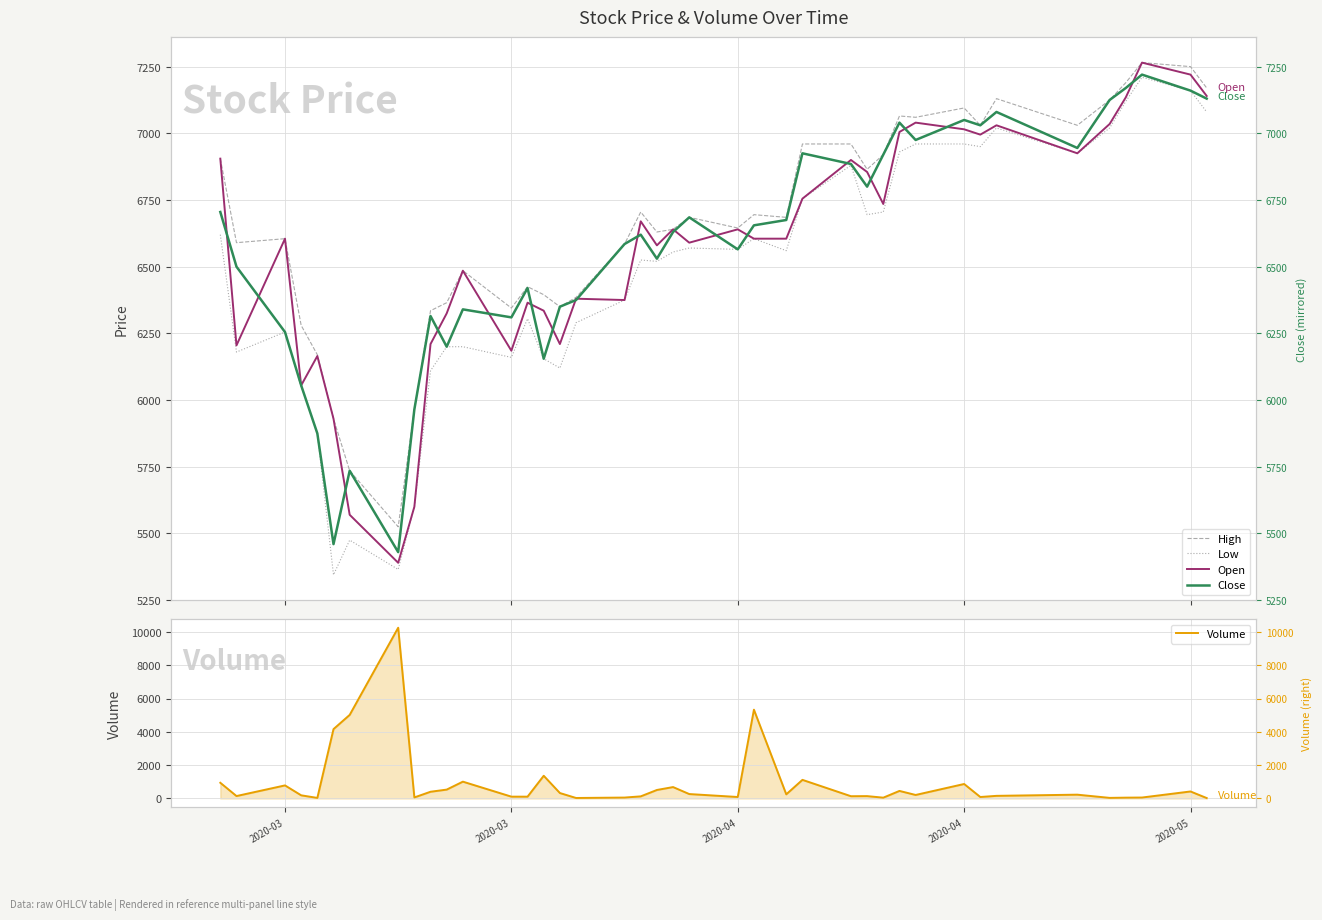

Is this an area chart (filled region under the line)?

No